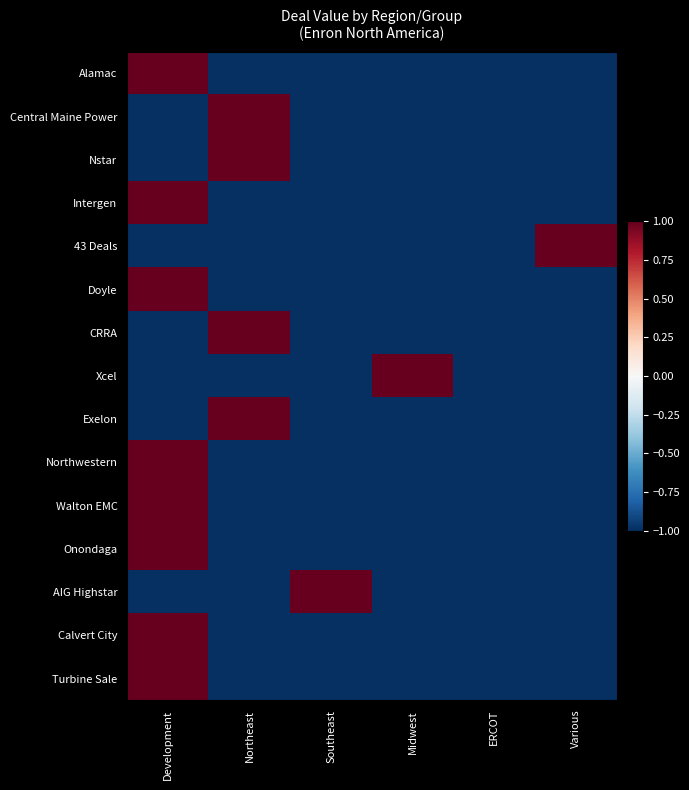

Reading left to right, list all the values displayed in this chart.

Alamac: Development=1	Northeast=-1	Southeast=-1	Midwest=-1	ERCOT=-1	Various=-1
Central Maine Power: Development=-1	Northeast=1	Southeast=-1	Midwest=-1	ERCOT=-1	Various=-1
Nstar: Development=-1	Northeast=1	Southeast=-1	Midwest=-1	ERCOT=-1	Various=-1
Intergen: Development=1	Northeast=-1	Southeast=-1	Midwest=-1	ERCOT=-1	Various=-1
43 Deals: Development=-1	Northeast=-1	Southeast=-1	Midwest=-1	ERCOT=-1	Various=1
Doyle: Development=1	Northeast=-1	Southeast=-1	Midwest=-1	ERCOT=-1	Various=-1
CRRA: Development=-1	Northeast=1	Southeast=-1	Midwest=-1	ERCOT=-1	Various=-1
Xcel: Development=-1	Northeast=-1	Southeast=-1	Midwest=1	ERCOT=-1	Various=-1
Exelon: Development=-1	Northeast=1	Southeast=-1	Midwest=-1	ERCOT=-1	Various=-1
Northwestern: Development=1	Northeast=-1	Southeast=-1	Midwest=-1	ERCOT=-1	Various=-1
Walton EMC: Development=1	Northeast=-1	Southeast=-1	Midwest=-1	ERCOT=-1	Various=-1
Onondaga: Development=1	Northeast=-1	Southeast=-1	Midwest=-1	ERCOT=-1	Various=-1
AIG Highstar: Development=-1	Northeast=-1	Southeast=1	Midwest=-1	ERCOT=-1	Various=-1
Calvert City: Development=1	Northeast=-1	Southeast=-1	Midwest=-1	ERCOT=-1	Various=-1
Turbine Sale: Development=1	Northeast=-1	Southeast=-1	Midwest=-1	ERCOT=-1	Various=-1